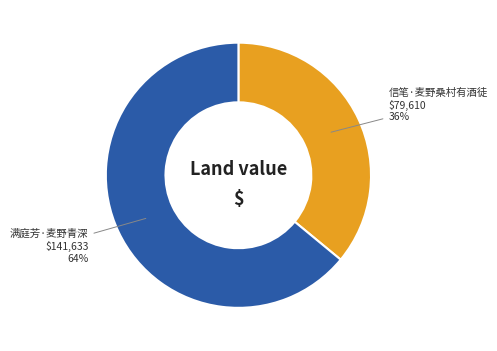

Count the number of slices in the pie.

2